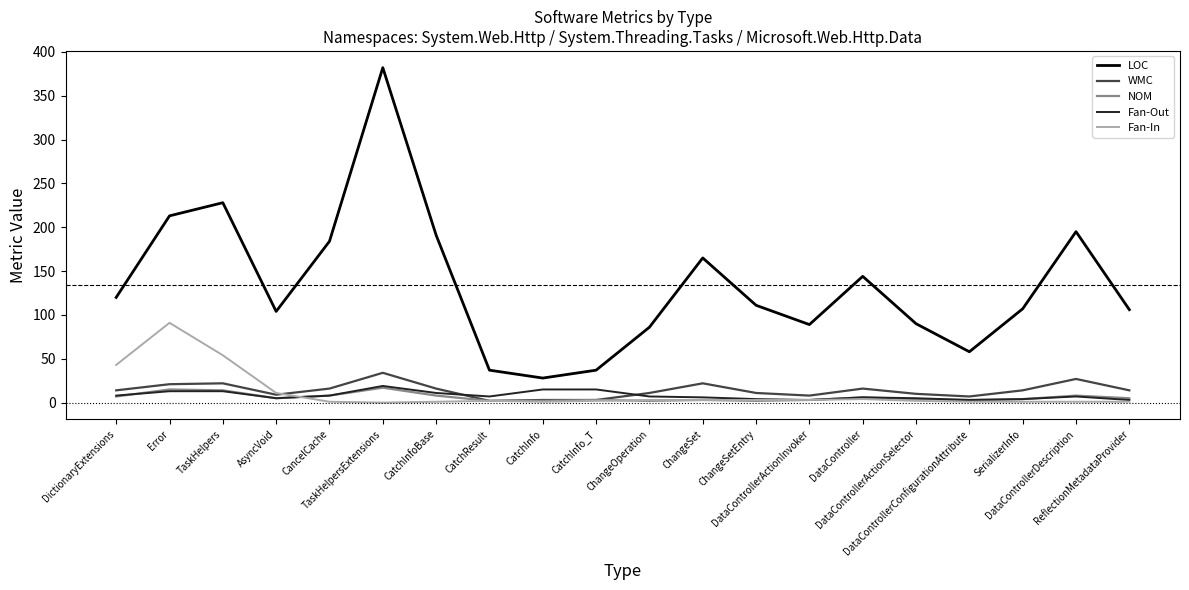

What is the difference between the LOC values at DataController and ChangeOperation?

58